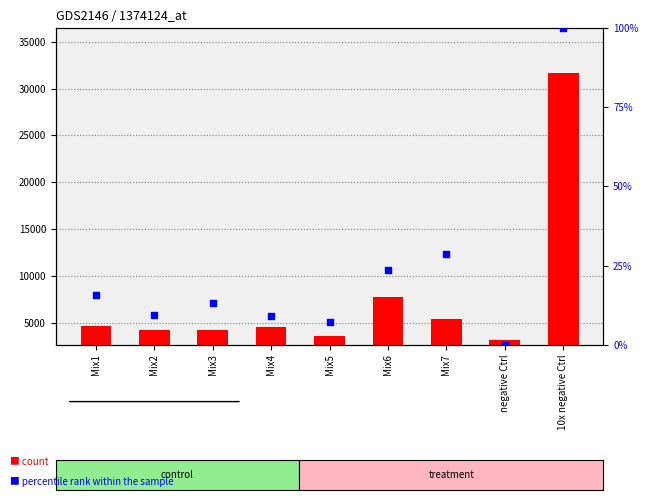

What is the total value across all series at Mix3?

4299.7